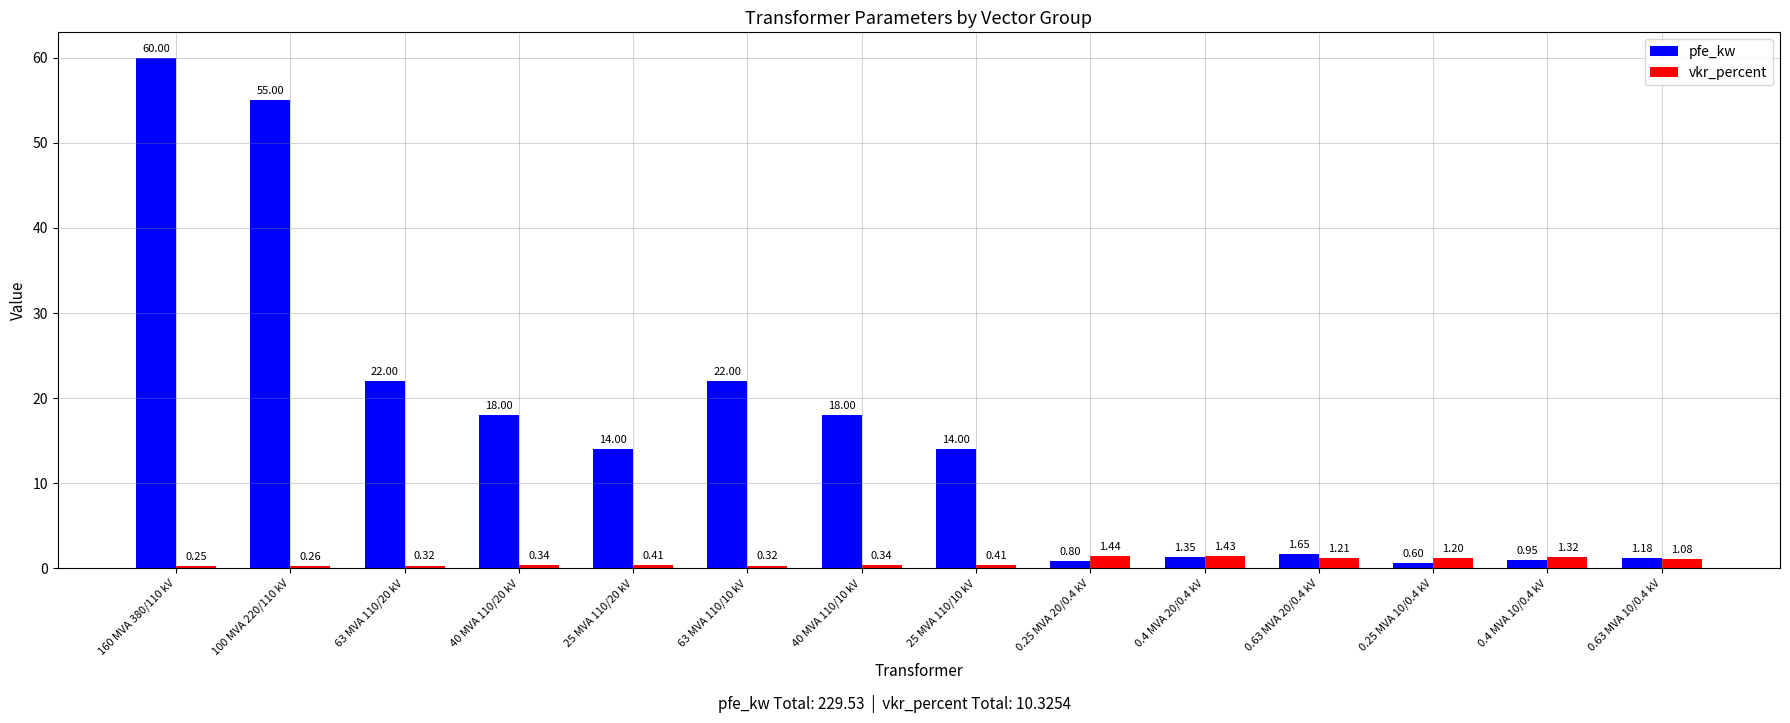

What is the sum of the vkr_percent values at 0.4 MVA 10/0.4 kV and 0.63 MVA 10/0.4 kV?

2.4